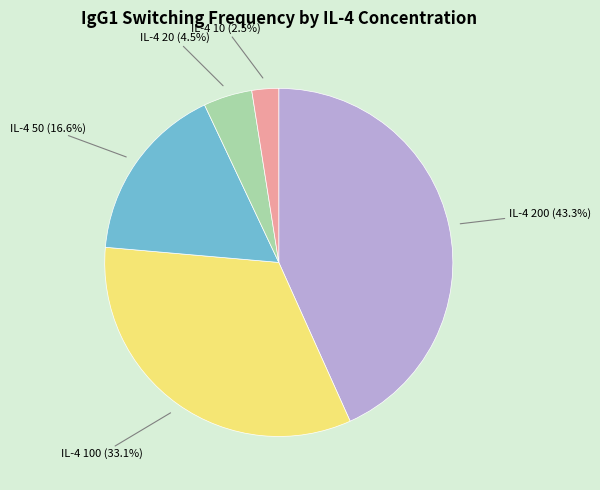

To the nearest percent, what is the difference between the largest and smallest slice percentages?

41%